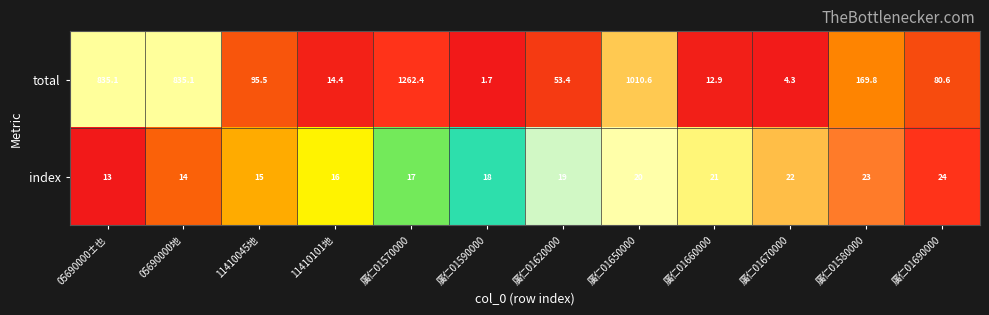

Reading left to right, transcribe all the data shown in this chart.

total: 835.1	835.1	95.5	14.4	1262.4	1.7	53.4	1010.6	12.9	4.3	169.8	80.6
index: 13.0	14.0	15.0	16.0	17.0	18.0	19.0	20.0	21.0	22.0	23.0	24.0